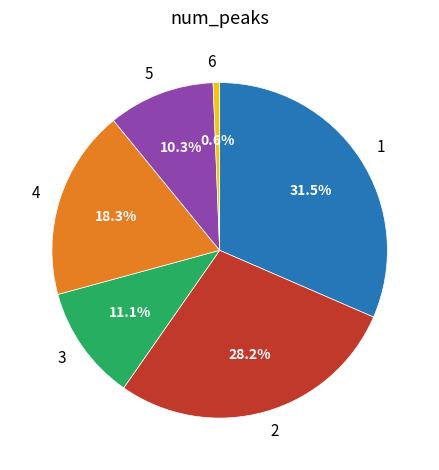

Does 2 represent more than half of the total?

No